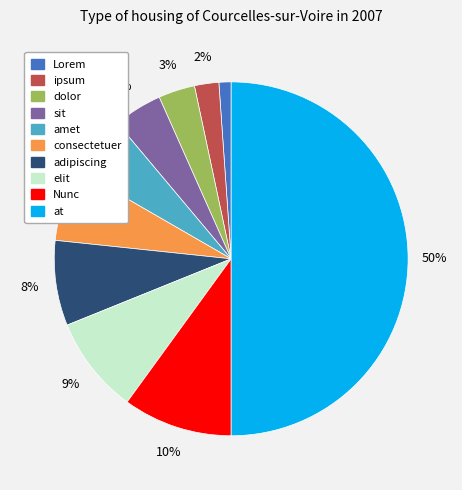

Rank the categories by value from lowest to highest.

Lorem, ipsum, dolor, sit, amet, consectetuer, adipiscing, elit, Nunc, at